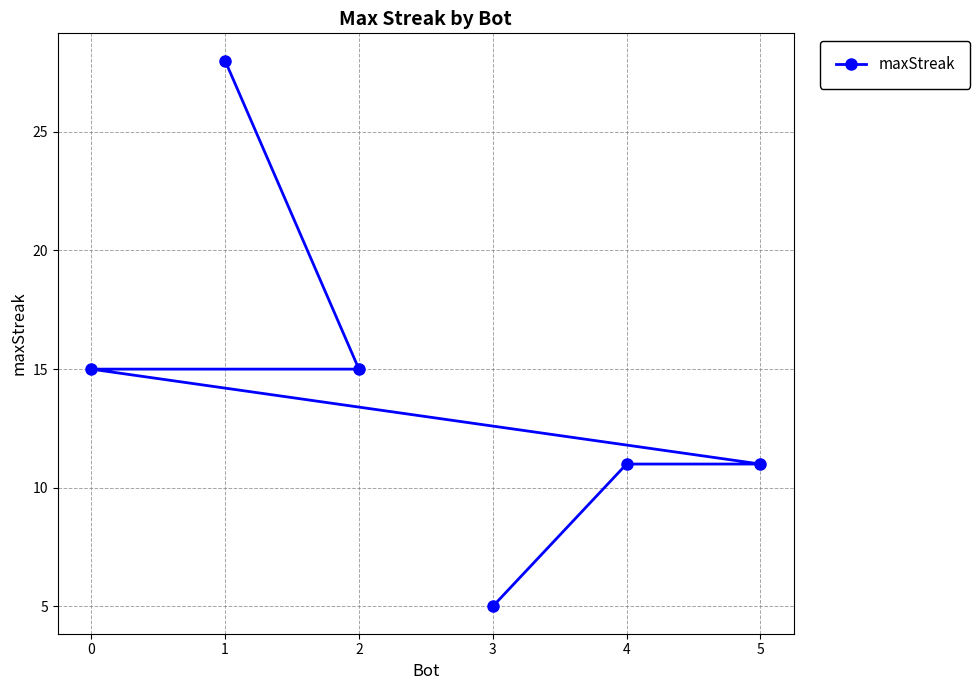

What is the ratio of the value at 5 to the value at 0?

0.7